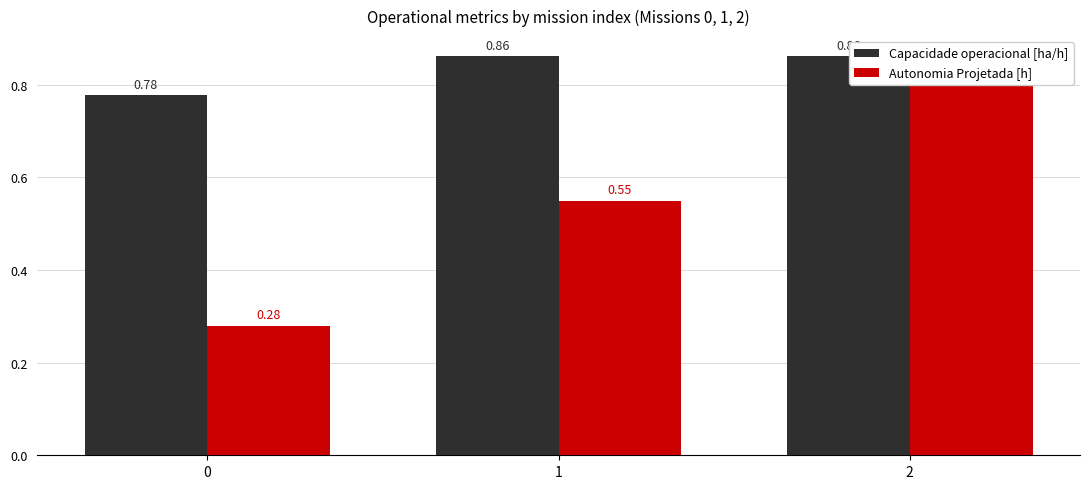

What are all the series names shown in the legend?

Capacidade operacional [ha/h], Autonomia Projetada [h]